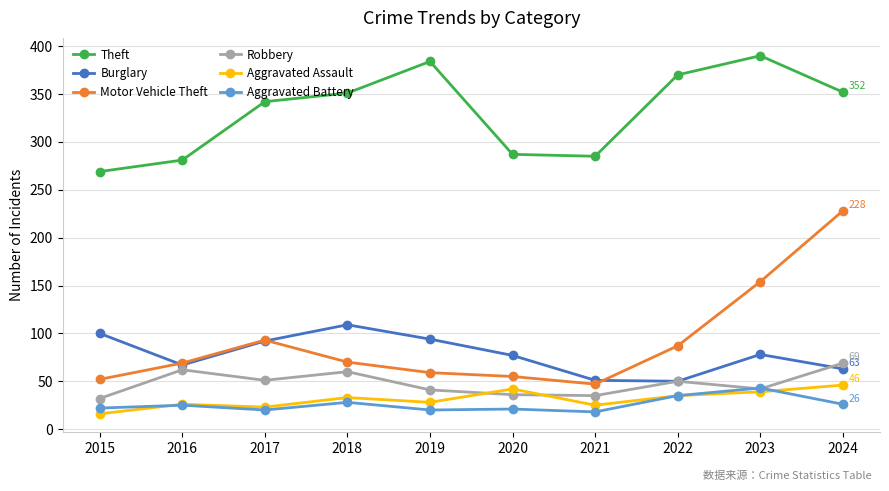

Which series has the widest spread of values?

Motor Vehicle Theft